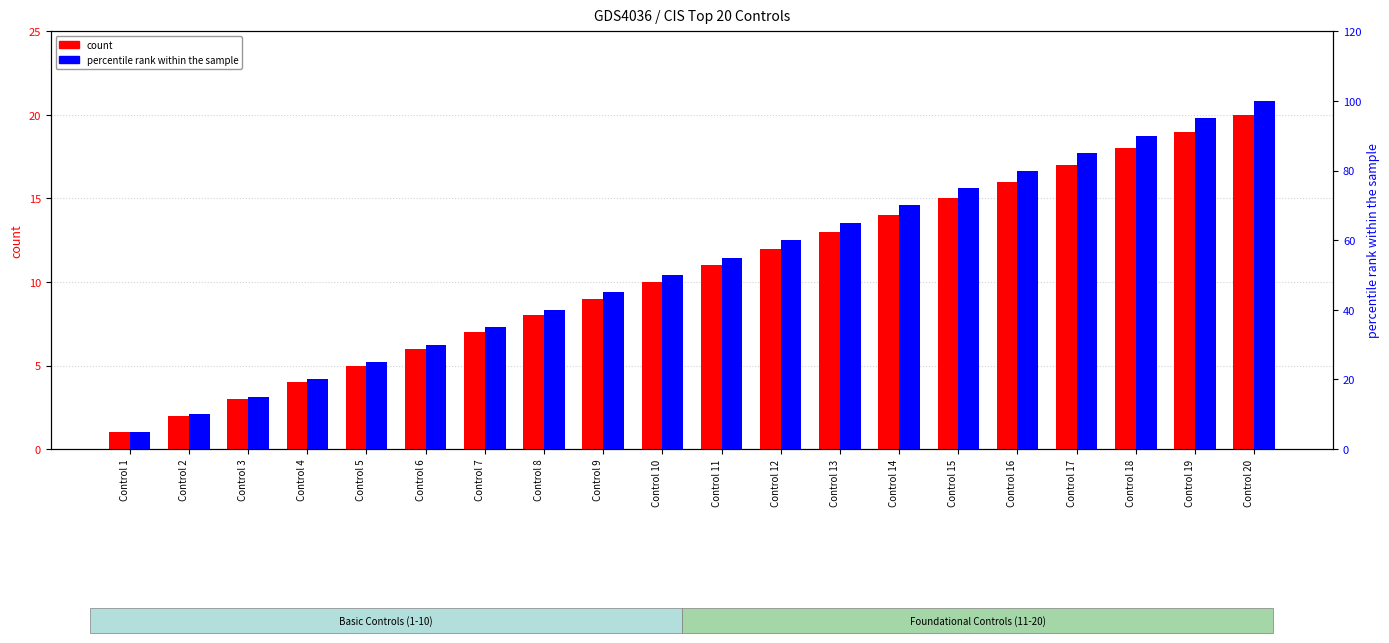

Which category has the lowest value in the count series?

Control 1